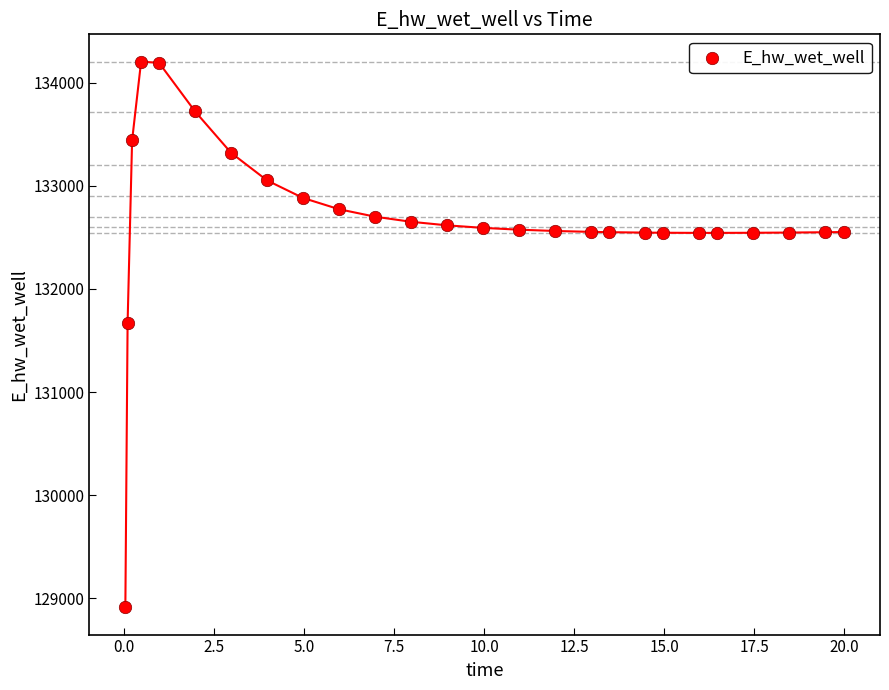

What is the range of X values (max minus min)?

20.0